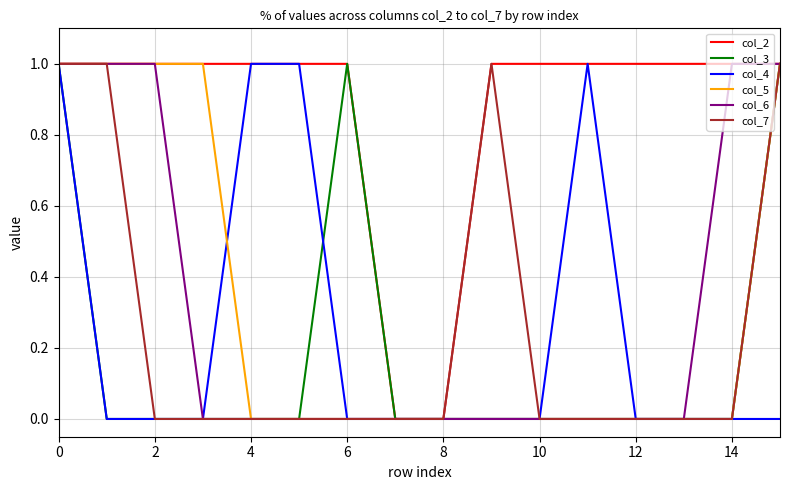

How many lines are shown in the chart?

6